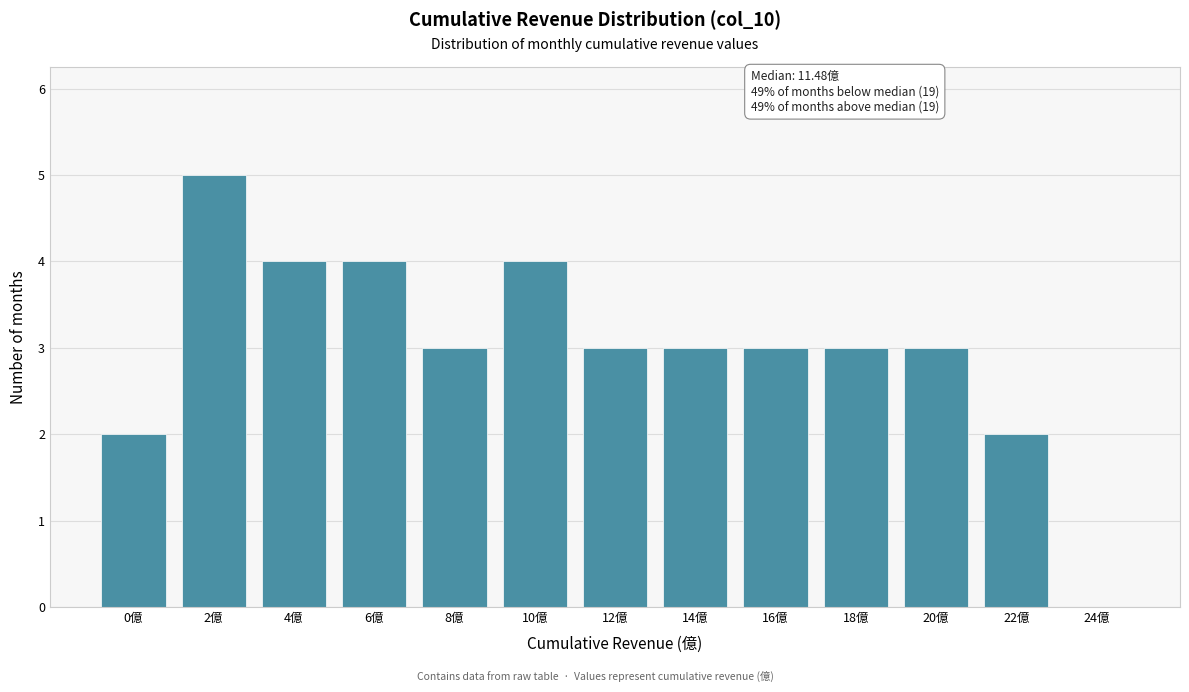

Reading left to right, list all the values displayed in this chart.

0億=2	2億=5	4億=4	6億=4	8億=3	10億=4	12億=3	14億=3	16億=3	18億=3	20億=3	22億=2	24億=0